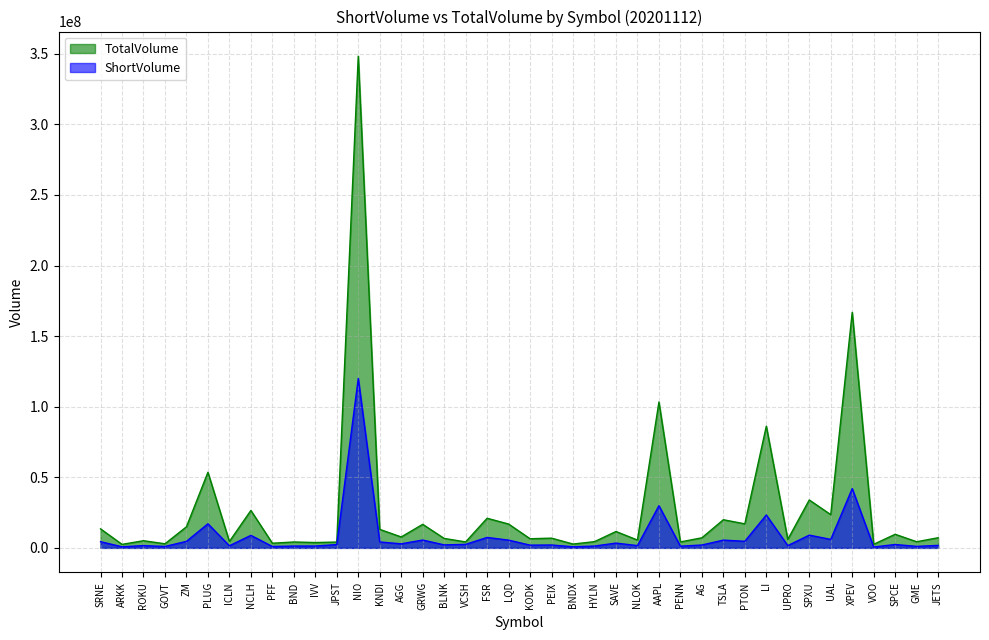

Which series changed the most between BLNK and SPXU?

TotalVolume